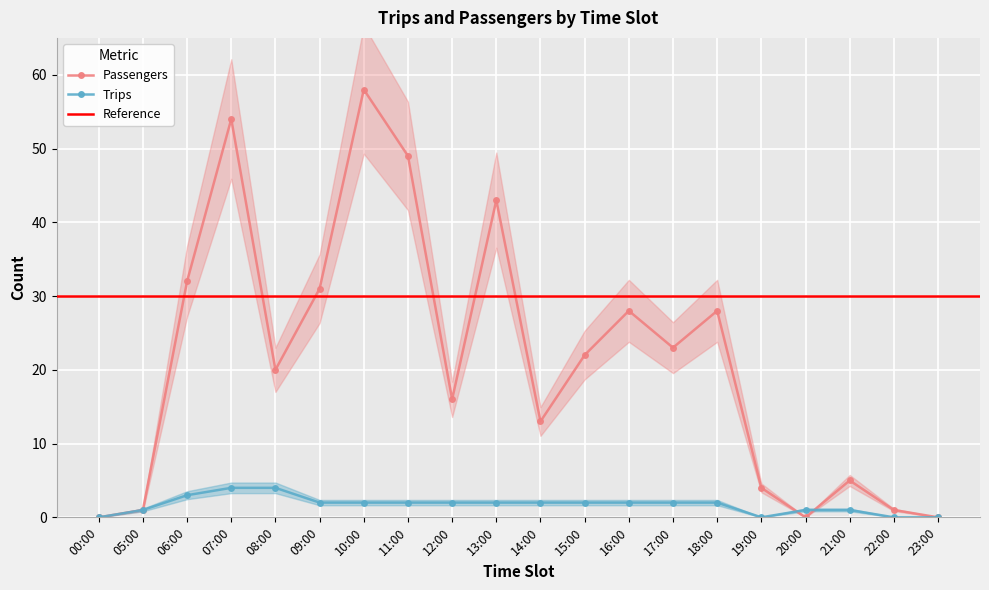

True or false: Trips and Passengers intersect in this chart.

True